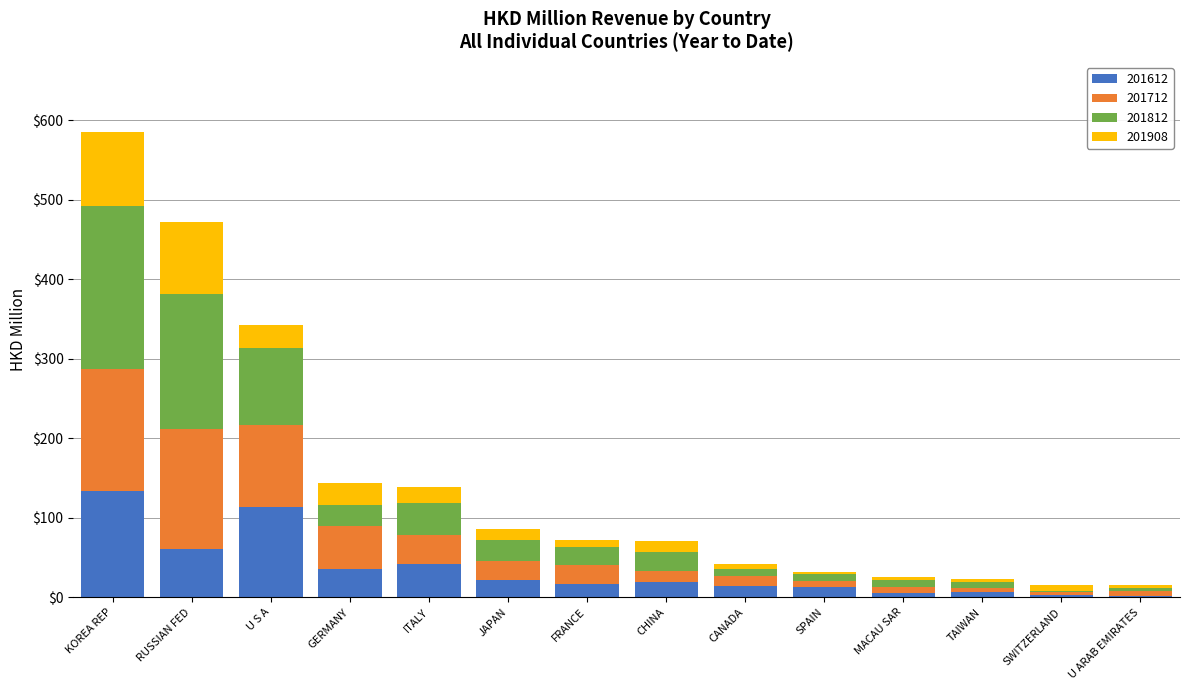

What is the highest value of the 201612 series?

134.1